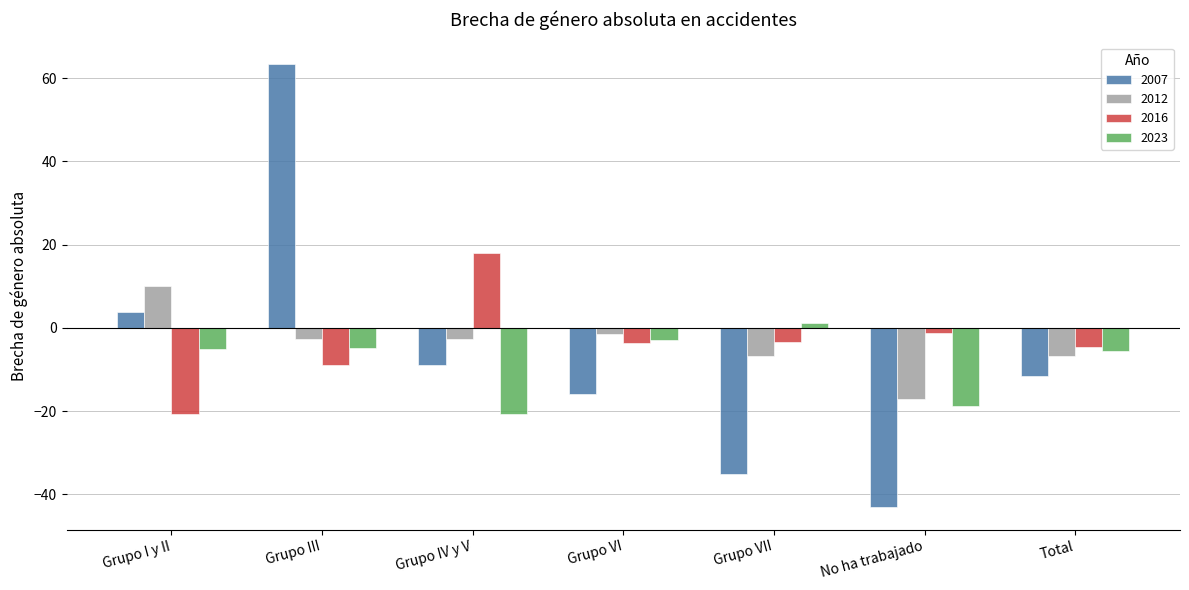

How many categories are shown in the chart?

7